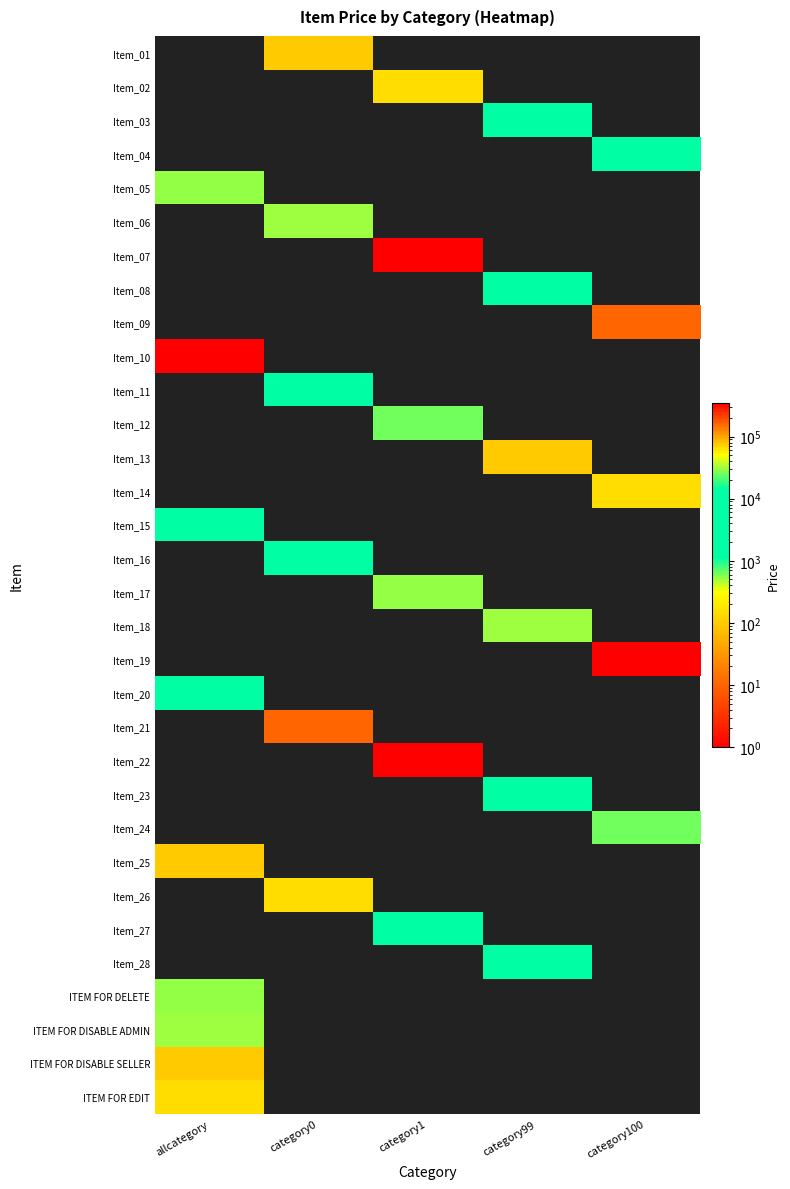

Count the number of categories in the chart.

5